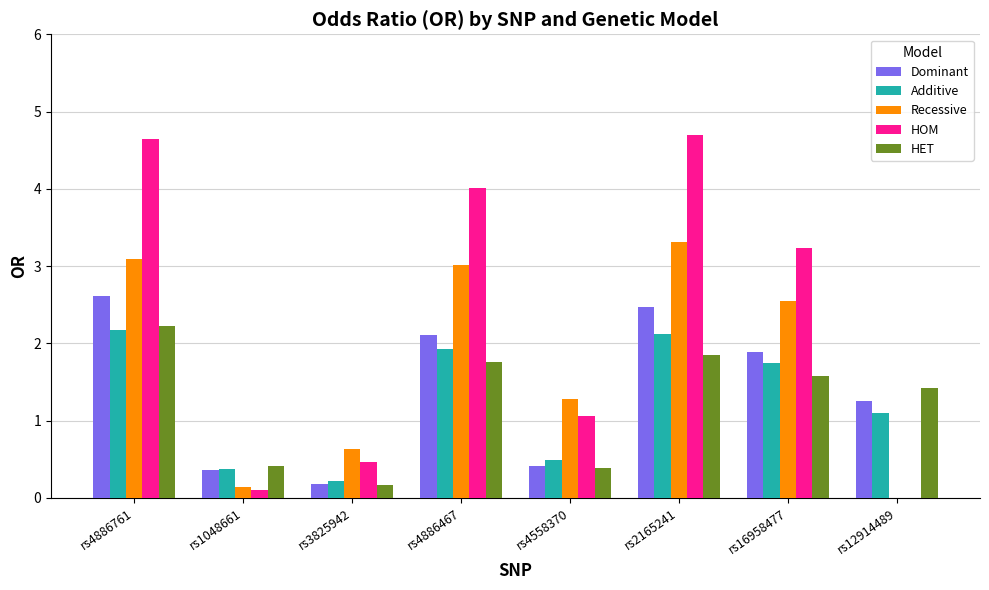

At which label is Dominant closest to 1?

rs12914489